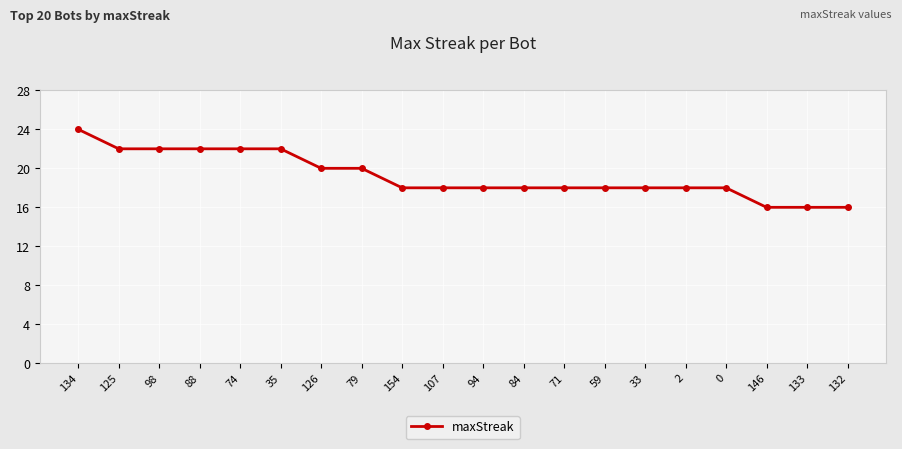

Is it true that the value at 74 is 22?

True